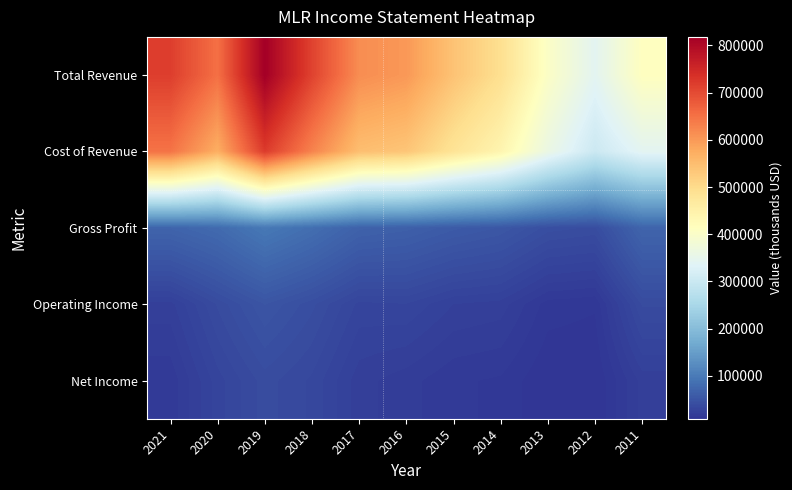

Which series has the largest total across all categories?

Total Revenue